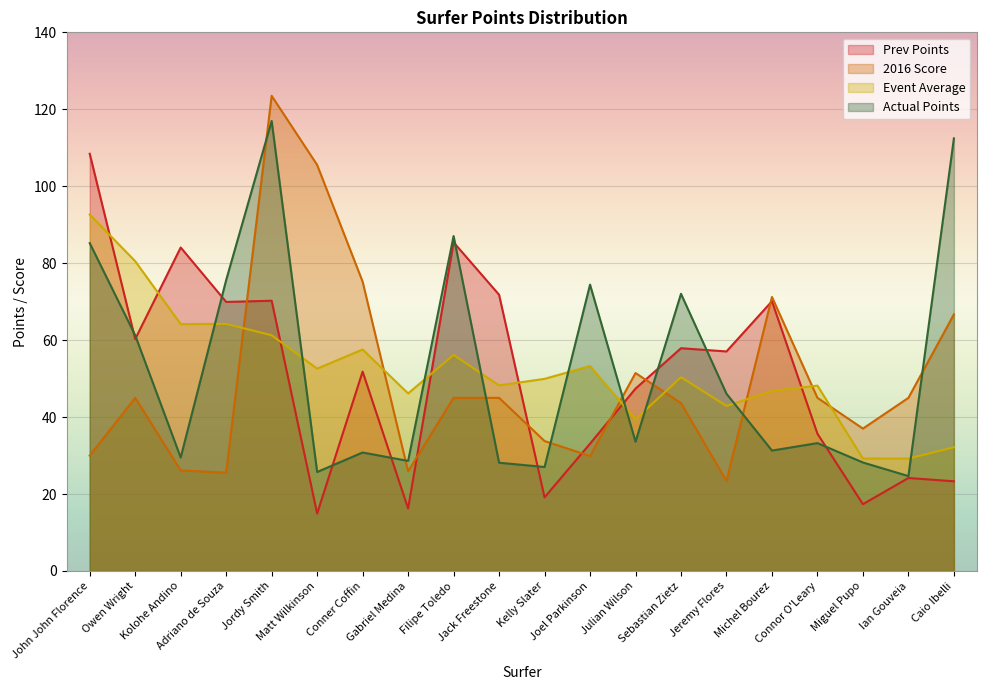

How many distinct data groups are displayed?

4